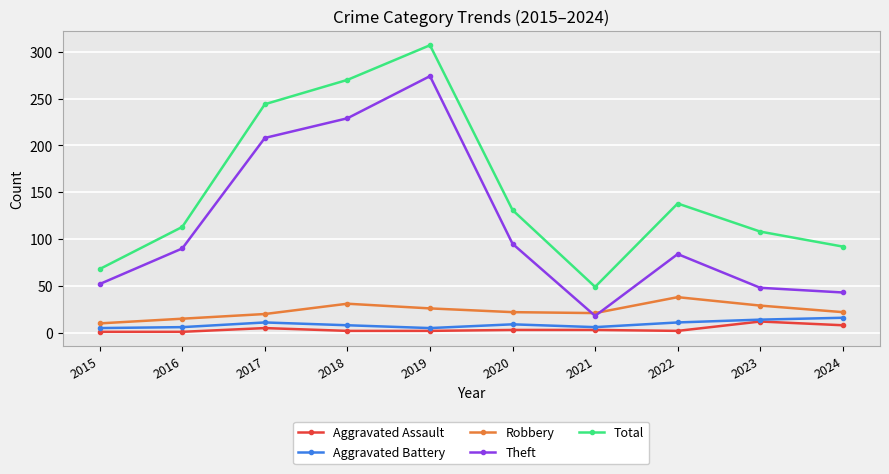

What is the minimum value shown in the chart?

1